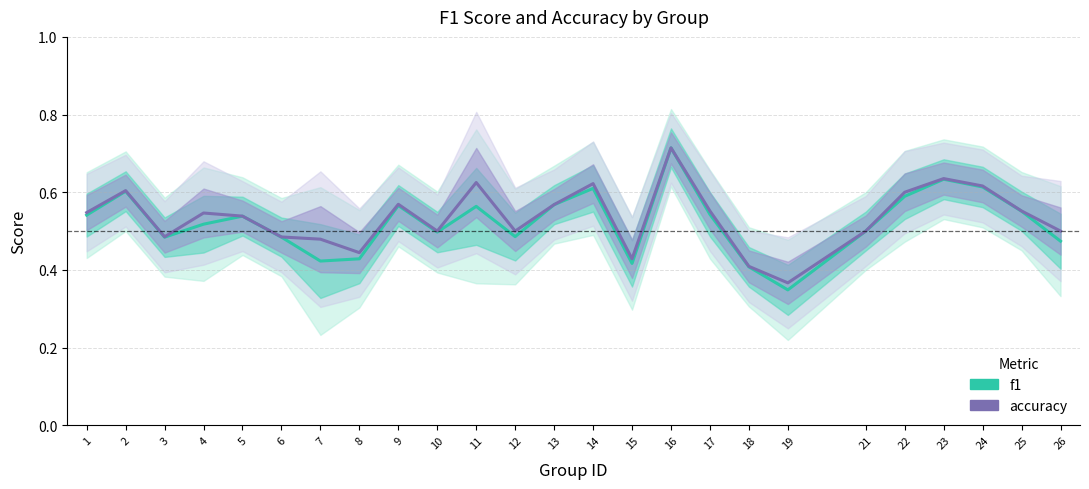

What is the difference between the maximum and minimum values in the accuracy series?

0.3